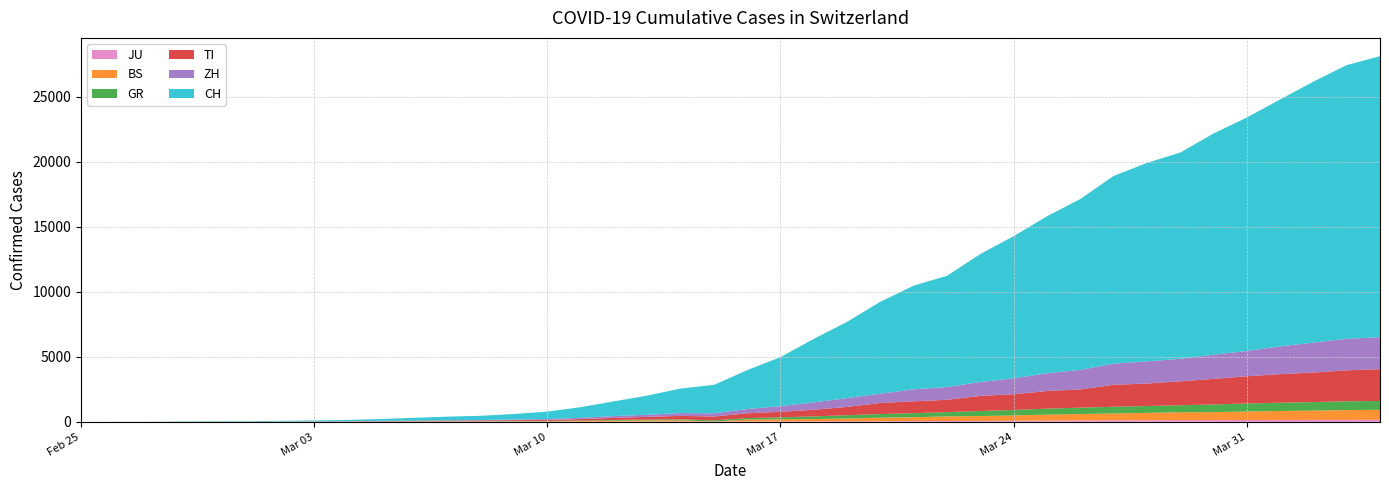

Reading left to right, transcribe all the data shown in this chart.

JU: 2020-02-25=0	2020-02-26=0	2020-02-27=1	2020-02-28=1	2020-02-29=1	2020-03-01=1	2020-03-02=1	2020-03-03=2	2020-03-04=2	2020-03-05=4	2020-03-06=4	2020-03-07=5	2020-03-08=5	2020-03-09=7	2020-03-10=7	2020-03-11=7	2020-03-12=12	2020-03-13=17	2020-03-14=18	2020-03-15=19	2020-03-16=25	2020-03-17=29	2020-03-18=32	2020-03-19=36	2020-03-20=44	2020-03-21=54	2020-03-22=61	2020-03-23=69	2020-03-24=82	2020-03-25=92	2020-03-26=100	2020-03-27=114	2020-03-28=119	2020-03-29=127	2020-03-30=128	2020-03-31=140	2020-04-01=145	2020-04-02=149	2020-04-03=149	2020-04-04=154
BS: 2020-02-25=0	2020-02-26=0	2020-02-27=1	2020-02-28=1	2020-02-29=1	2020-03-01=1	2020-03-02=1	2020-03-03=3	2020-03-04=3	2020-03-05=8	2020-03-06=15	2020-03-07=21	2020-03-08=24	2020-03-09=28	2020-03-10=33	2020-03-11=49	2020-03-12=73	2020-03-13=92	2020-03-14=100	2020-03-15=0	2020-03-16=143	2020-03-17=164	2020-03-18=181	2020-03-19=220	2020-03-20=270	2020-03-21=297	2020-03-22=356	2020-03-23=374	2020-03-24=410	2020-03-25=462	2020-03-26=501	2020-03-27=530	2020-03-28=569	2020-03-29=605	2020-03-30=617	2020-03-31=653	2020-04-01=687	2020-04-02=714	2020-04-03=754	2020-04-04=767
GR: 2020-02-25=0	2020-02-26=2	2020-02-27=2	2020-02-28=6	2020-02-29=6	2020-03-01=6	2020-03-02=9	2020-03-03=10	2020-03-04=13	2020-03-05=15	2020-03-06=16	2020-03-07=18	2020-03-08=19	2020-03-09=28	2020-03-10=32	2020-03-11=44	2020-03-12=53	2020-03-13=65	2020-03-14=73	2020-03-15=93	2020-03-16=118	2020-03-17=152	2020-03-18=204	2020-03-19=252	2020-03-20=283	2020-03-21=311	2020-03-22=327	2020-03-23=386	2020-03-24=419	2020-03-25=458	2020-03-26=487	2020-03-27=513	2020-03-28=527	2020-03-29=542	2020-03-30=591	2020-03-31=617	2020-04-01=635	2020-04-02=655	2020-04-03=678	2020-04-04=680
TI: 2020-02-25=0	2020-02-26=1	2020-02-27=1	2020-02-28=1	2020-02-29=2	2020-03-01=2	2020-03-02=4	2020-03-03=8	2020-03-04=13	2020-03-05=25	2020-03-06=28	2020-03-07=41	2020-03-08=49	2020-03-09=61	2020-03-10=75	2020-03-11=108	2020-03-12=163	2020-03-13=206	2020-03-14=265	2020-03-15=293	2020-03-16=368	2020-03-17=426	2020-03-18=511	2020-03-19=638	2020-03-20=849	2020-03-21=916	2020-03-22=945	2020-03-23=1162	2020-03-24=1209	2020-03-25=1354	2020-03-26=1401	2020-03-27=1688	2020-03-28=1727	2020-03-29=1837	2020-03-30=1962	2020-03-31=2091	2020-04-01=2195	2020-04-02=2271	2020-04-03=2377	2020-04-04=2442
ZH: 2020-02-25=0	2020-02-26=0	2020-02-27=2	2020-02-28=2	2020-02-29=6	2020-03-01=7	2020-03-02=10	2020-03-03=13	2020-03-04=15	2020-03-05=23	2020-03-06=29	2020-03-07=34	2020-03-08=40	2020-03-09=49	2020-03-10=62	2020-03-11=101	2020-03-12=140	2020-03-13=163	2020-03-14=218	2020-03-15=250	2020-03-16=326	2020-03-17=429	2020-03-18=568	2020-03-19=679	2020-03-20=711	2020-03-21=925	2020-03-22=984	2020-03-23=1073	2020-03-24=1221	2020-03-25=1368	2020-03-26=1500	2020-03-27=1627	2020-03-28=1701	2020-03-29=1733	2020-03-30=1859	2020-03-31=1947	2020-04-01=2136	2020-04-02=2300	2020-04-03=2428	2020-04-04=2461
CH: 2020-02-25=0	2020-02-26=4	2020-02-27=8	2020-02-28=20	2020-02-29=30	2020-03-01=36	2020-03-02=50	2020-03-03=70	2020-03-04=97	2020-03-05=141	2020-03-06=216	2020-03-07=278	2020-03-08=325	2020-03-09=426	2020-03-10=577	2020-03-11=817	2020-03-12=1132	2020-03-13=1472	2020-03-14=1883	2020-03-15=2183	2020-03-16=2989	2020-03-17=3774	2020-03-18=4879	2020-03-19=5861	2020-03-20=7075	2020-03-21=7967	2020-03-22=8551	2020-03-23=9835	2020-03-24=10930	2020-03-25=12061	2020-03-26=13138	2020-03-27=14426	2020-03-28=15259	2020-03-29=15851	2020-03-30=17005	2020-03-31=17942	2020-04-01=18979	2020-04-02=20062	2020-04-03=21035	2020-04-04=21605